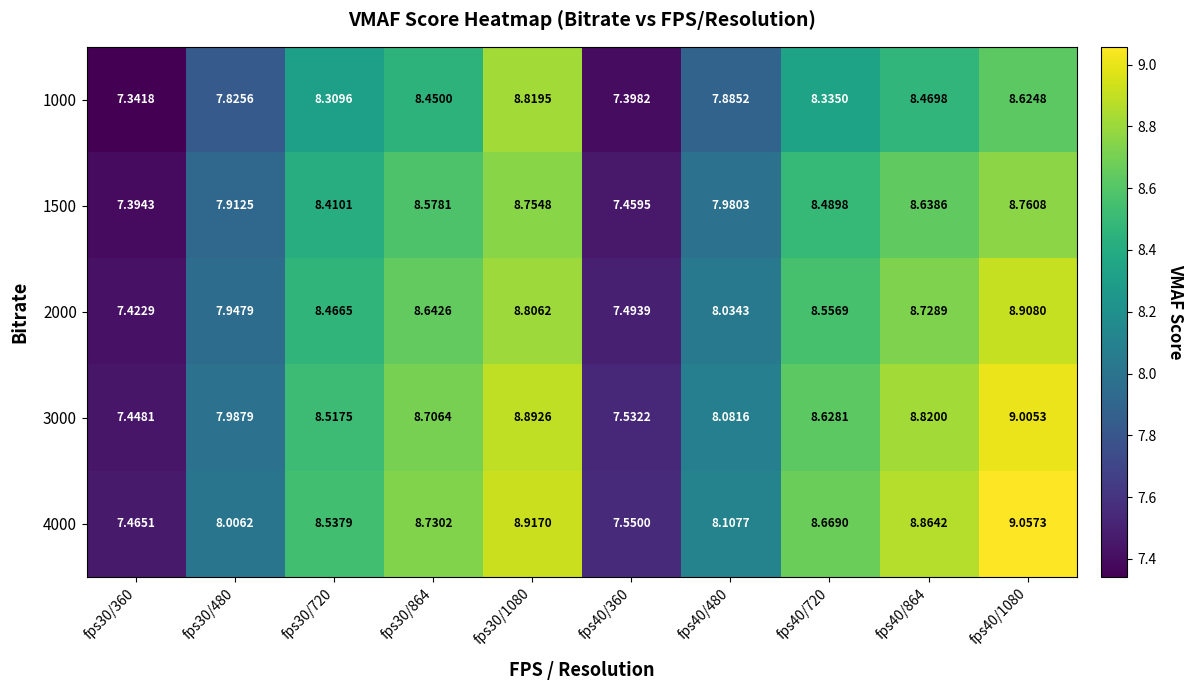

Is the value of 1000 at fps40/1080 greater than the value of 2000 at fps40/480?

Yes